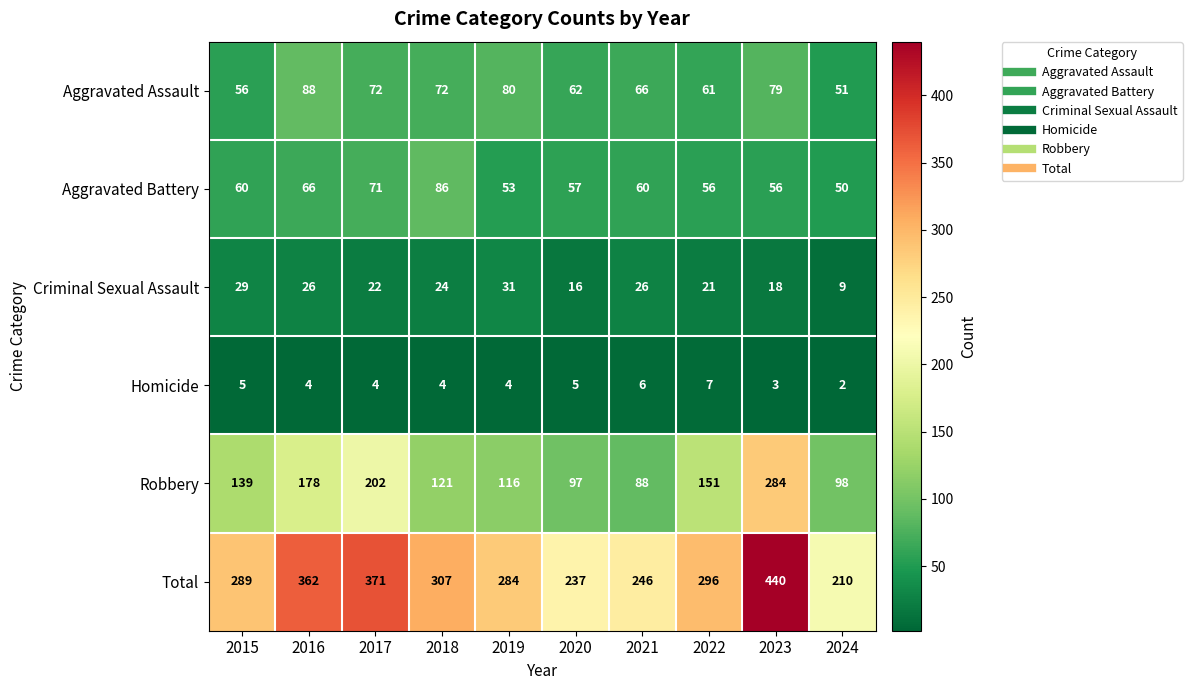

Which series changed the most between 2016 and 2021?

Total